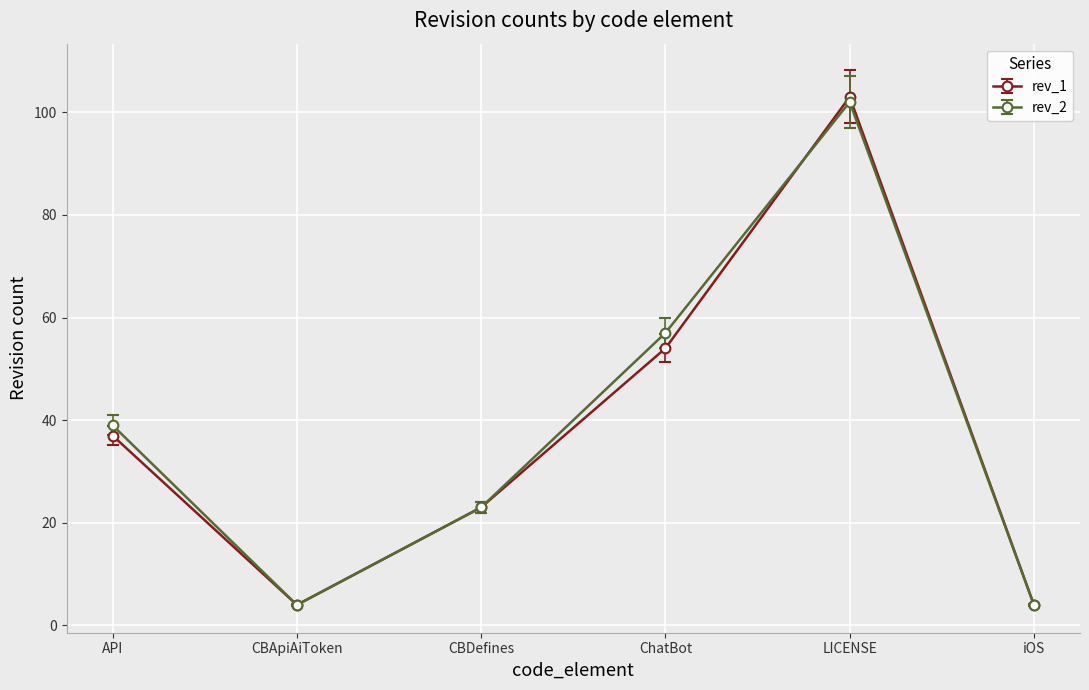

Reading left to right, list all the values displayed in this chart.

rev_1: API=37	CBApiAiToken=4	CBDefines=23	ChatBot=54	LICENSE=103	iOS=4
rev_2: API=39	CBApiAiToken=4	CBDefines=23	ChatBot=57	LICENSE=102	iOS=4